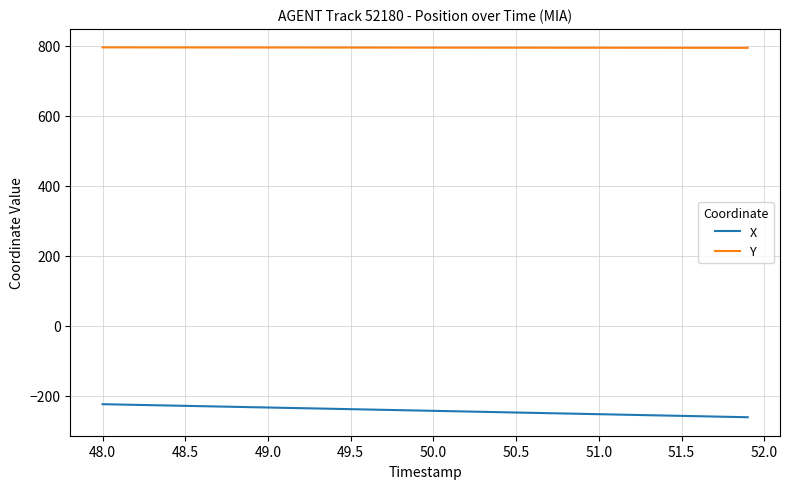

Which series has the largest total across all categories?

Y